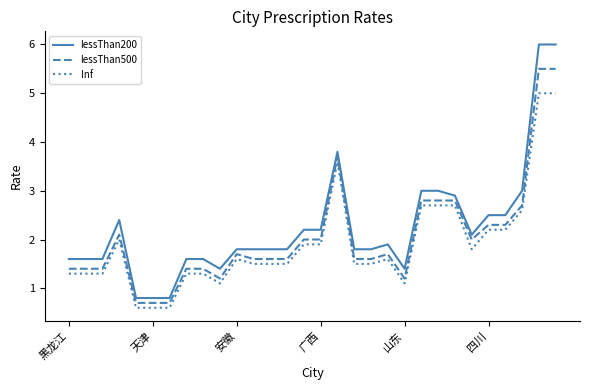

What is the difference between the maximum and minimum values in the Inf series?

4.4